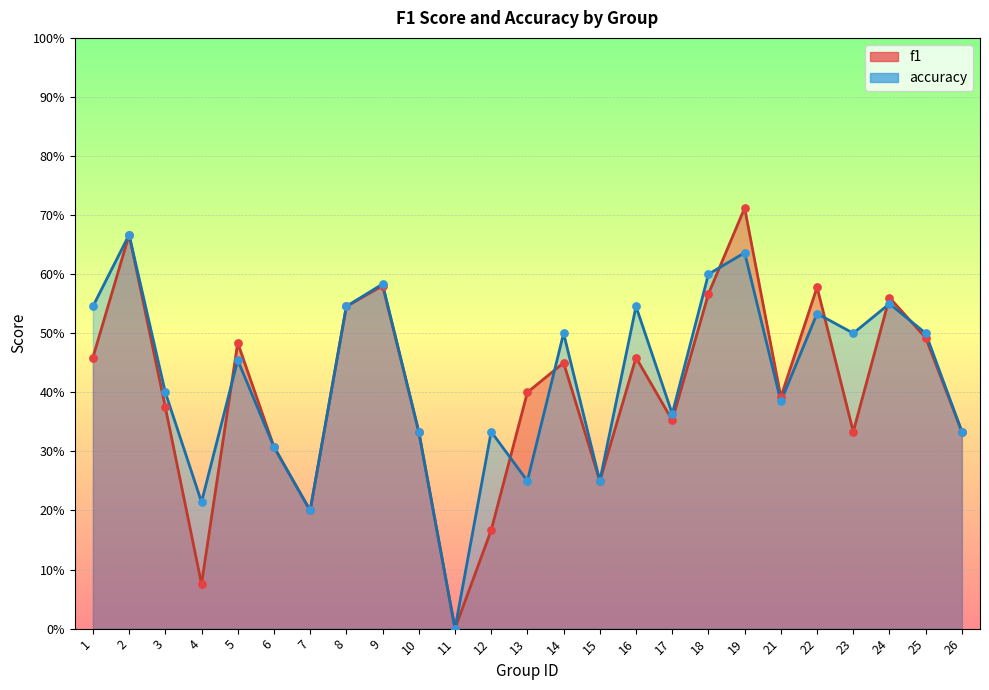

What is the total value across all series at 4?

0.3